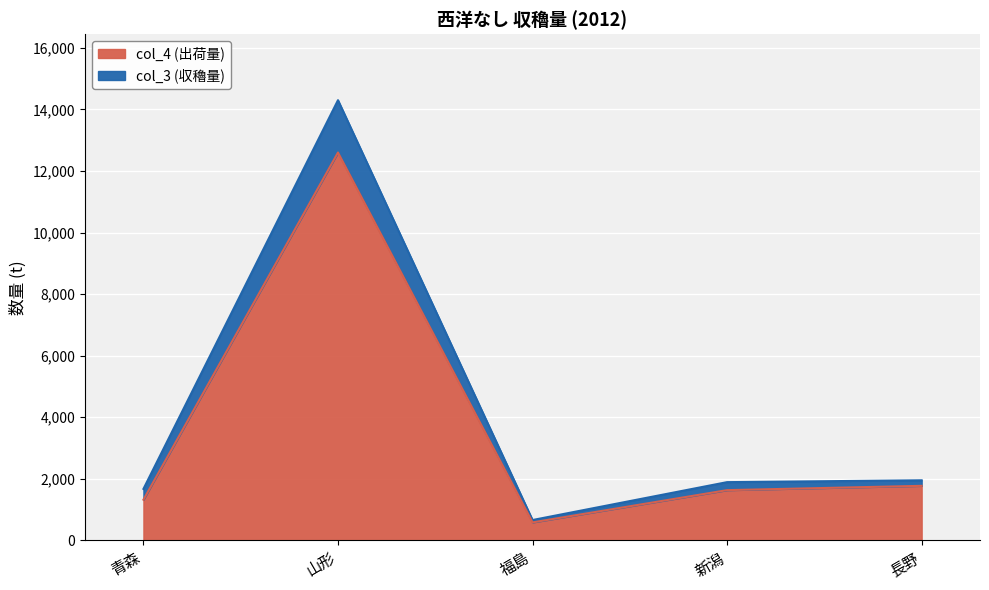

Reading left to right, extract all data points from this chart.

col_3: 1670	14300	659	1890	1950
col_4: 1320	12600	582	1630	1770